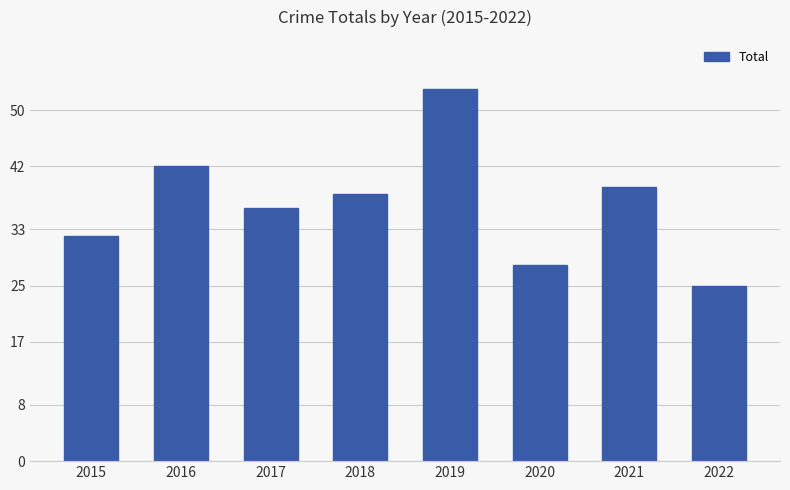

Reading left to right, what are all the values shown in this chart?

2015=32	2016=42	2017=36	2018=38	2019=53	2020=28	2021=39	2022=25